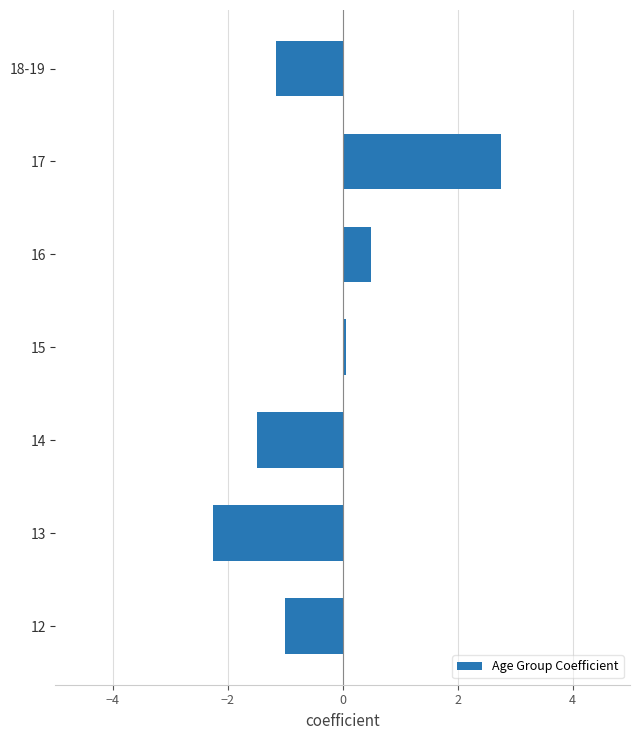

Is it true that the value at 16 is 0.8?

False